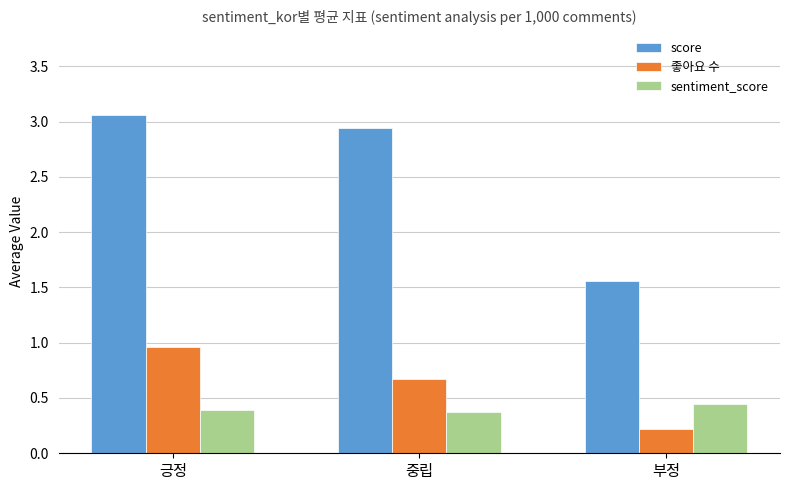

What is the sum of all 좋아요 수 values?

1.9